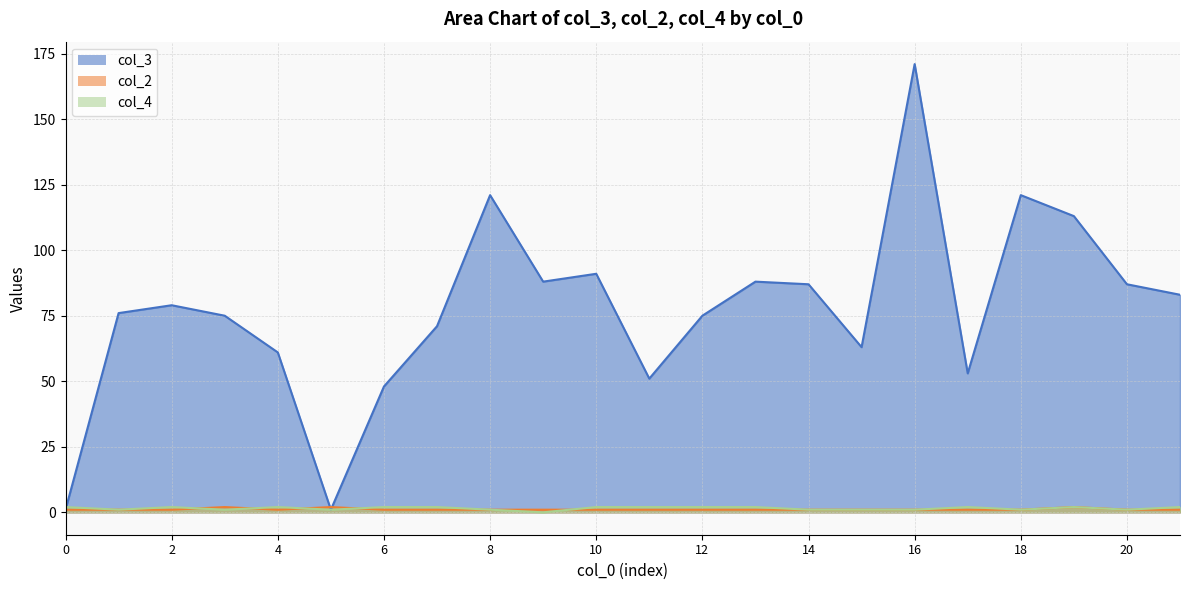

What is the value of the col_2 point at the 9th from the left?

1